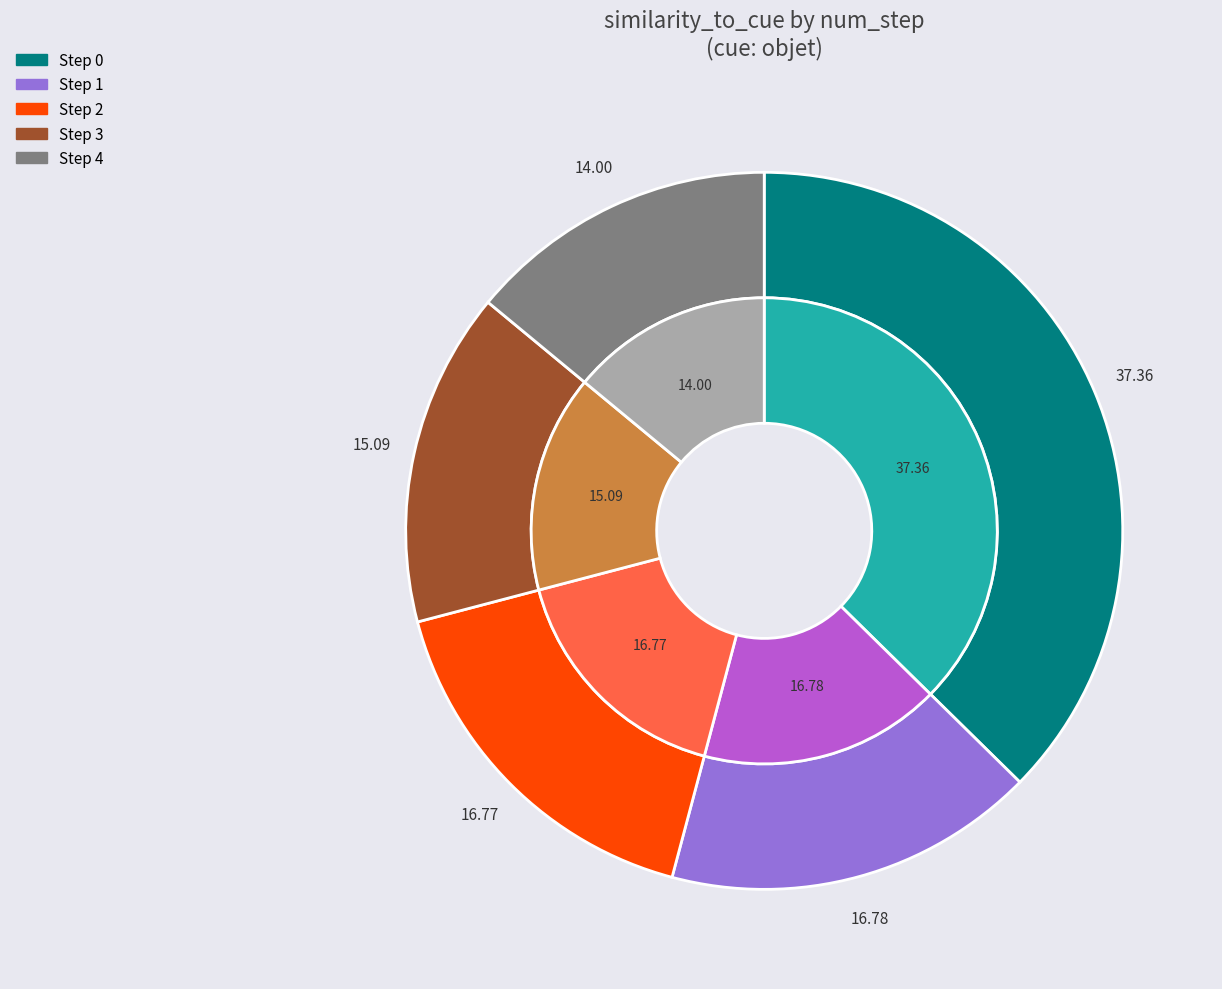

What percentage is the 0 slice, to the nearest percent?

37%